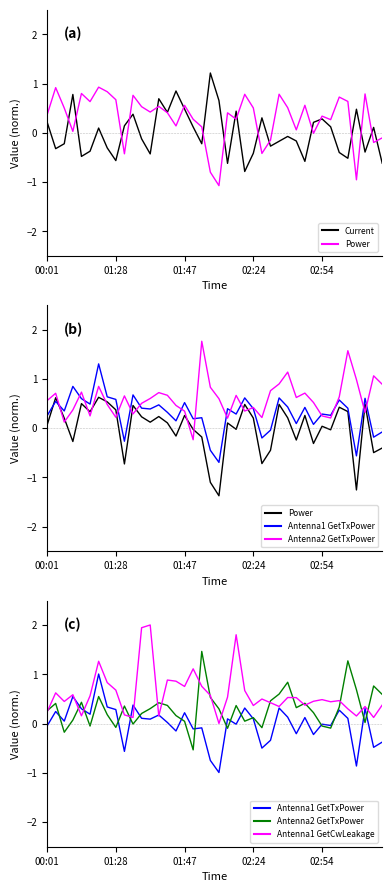

How many lines are shown in the chart?

5